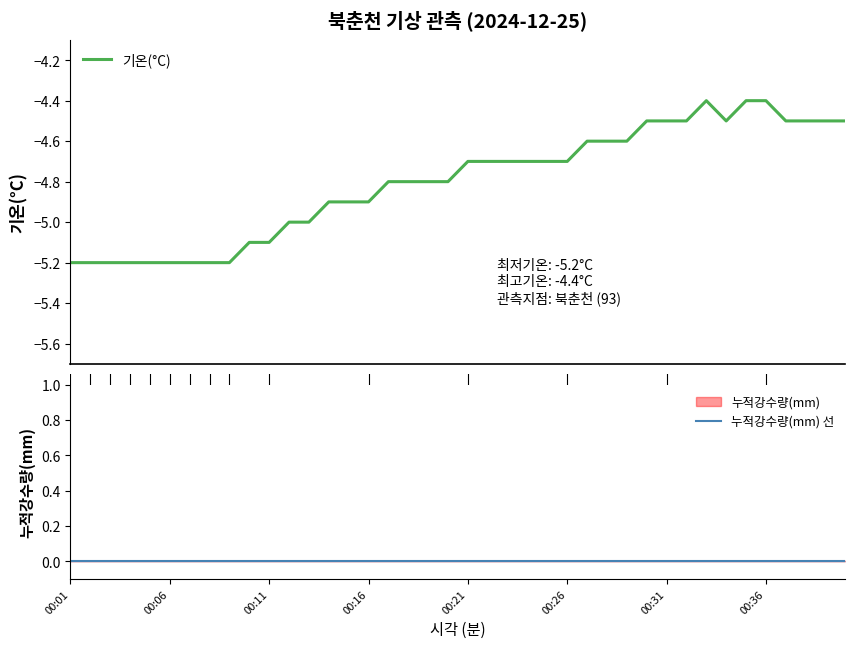

What are all the series names shown in the legend?

기온(°C), 누적강수량(mm) 선